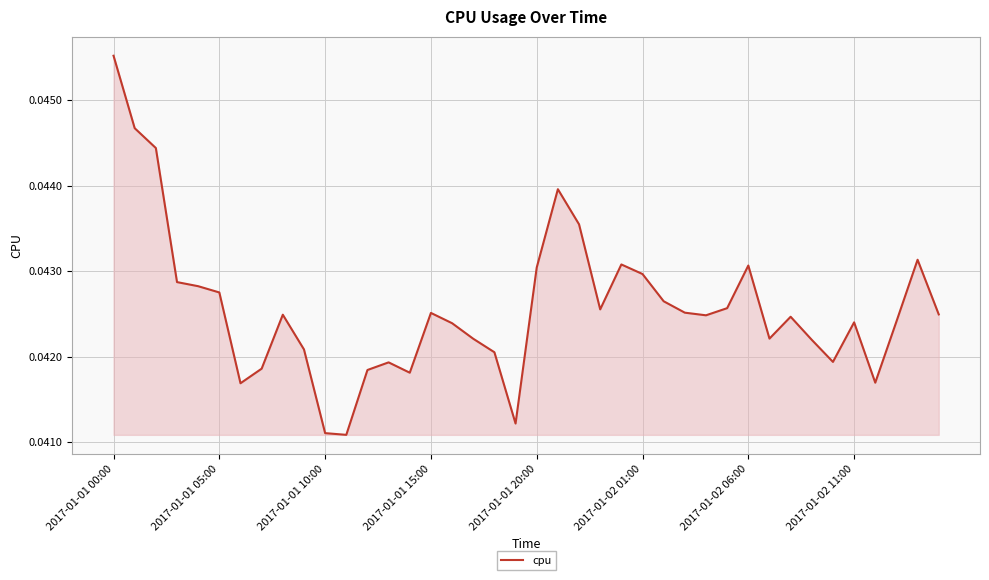

How many lines are shown in the chart?

1